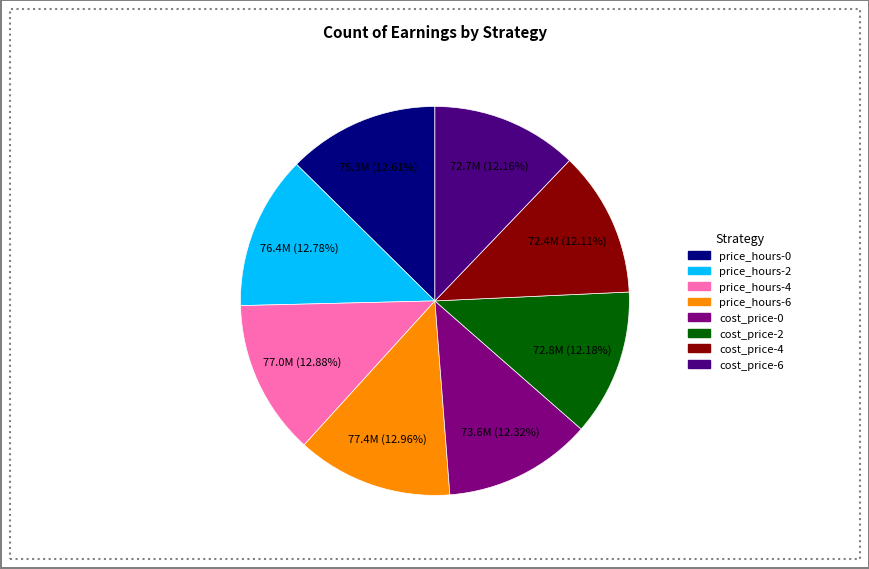

What is the ratio of the value at cost_price-6 to the value at cost_price-0?

1.0